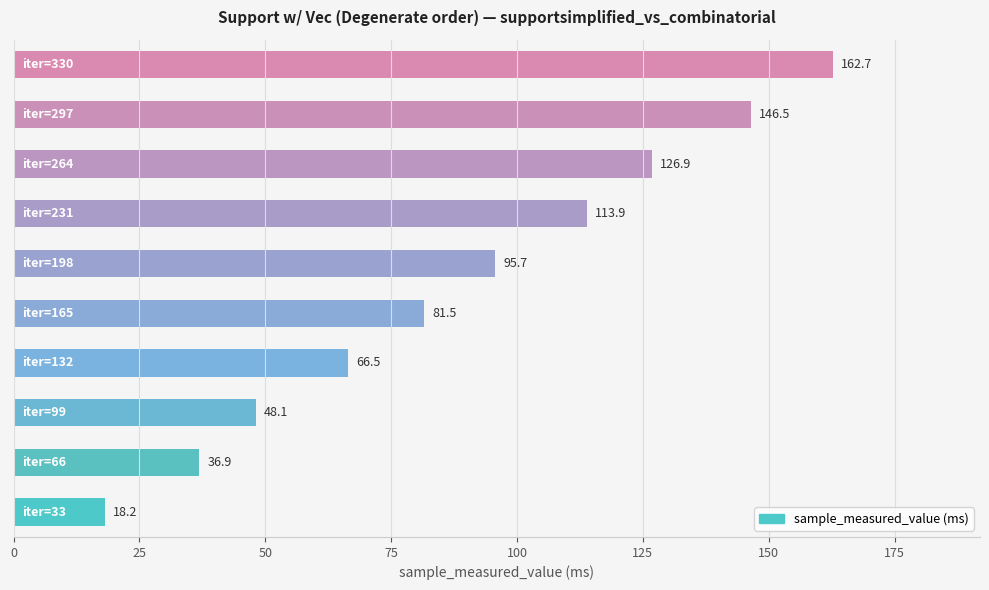

What is the average value?

89.7